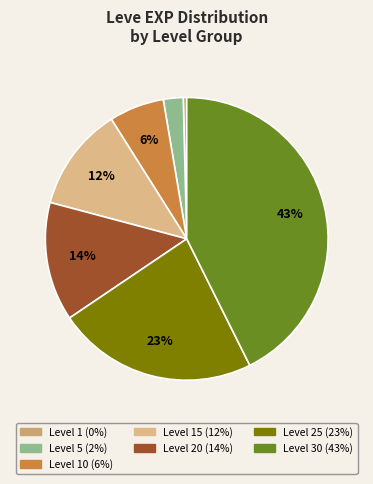

How many segments does this pie chart have?

7